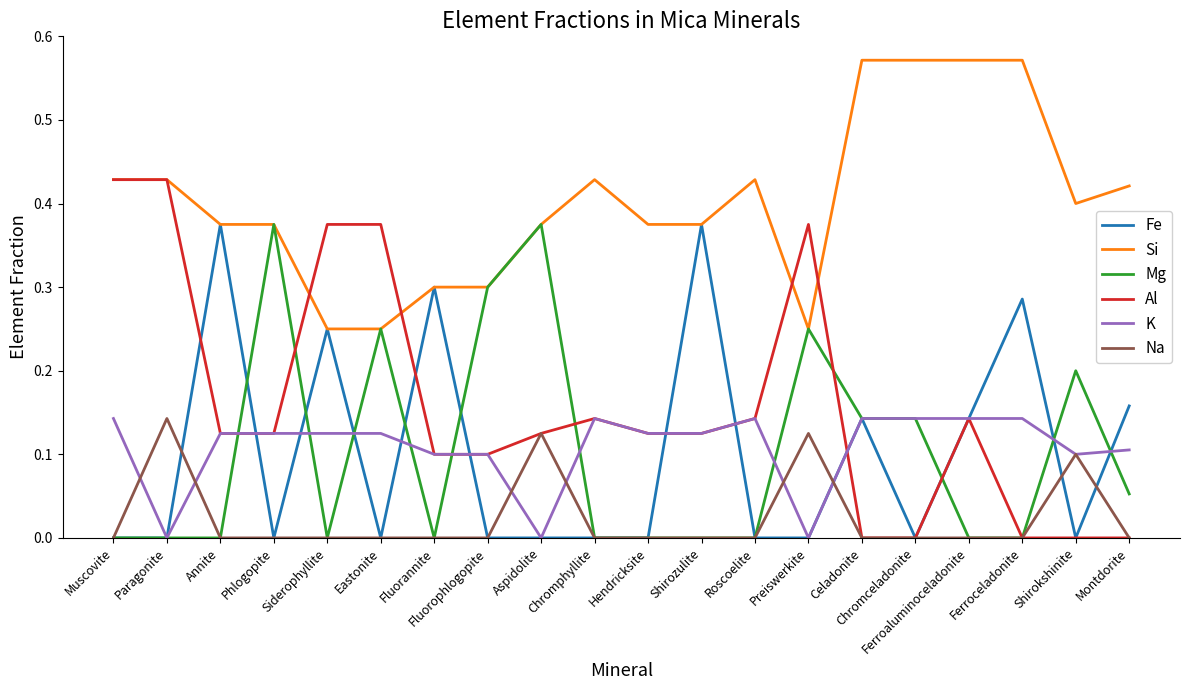

Which series has the largest total across all categories?

Si